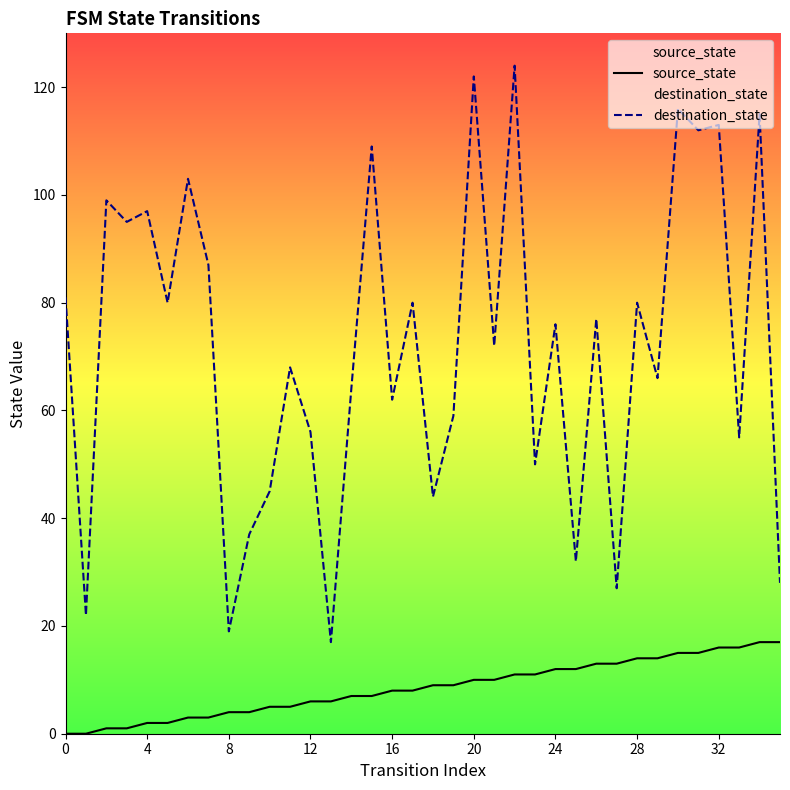

List the series in order of their overall mean, lowest first.

source_state, destination_state